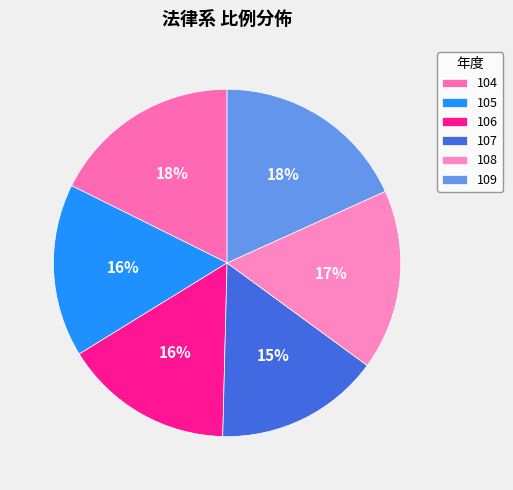

Is the sum of 107 and 109 greater than half?

No